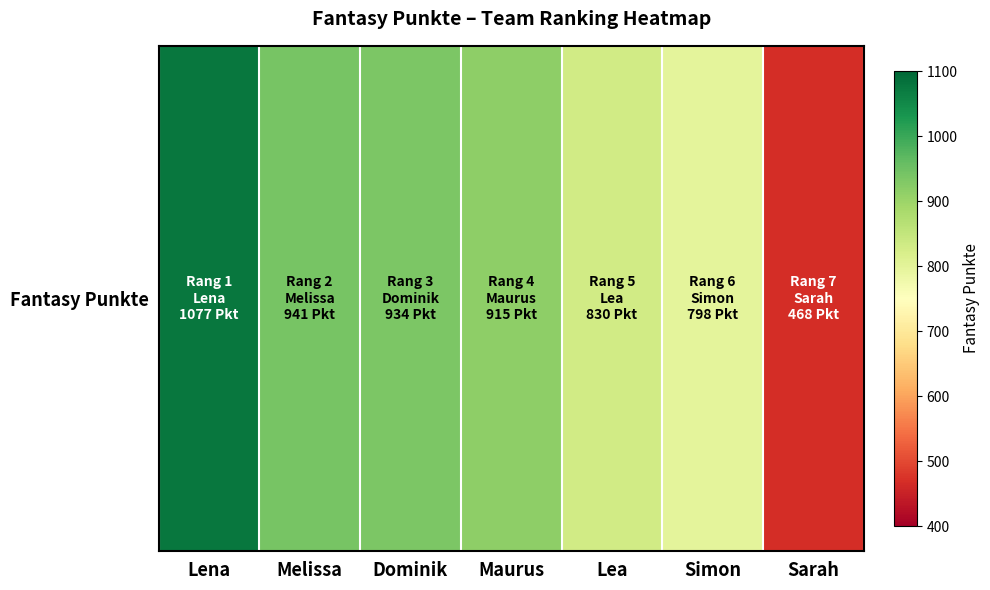

What is the difference between the maximum and minimum values?

609